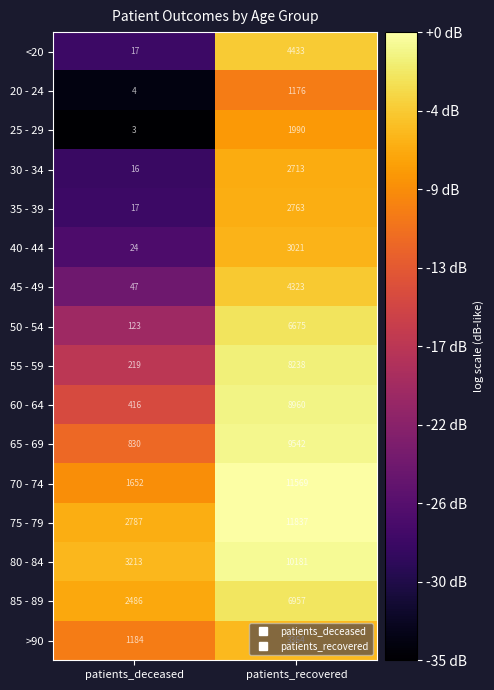

Which series has the largest total across all categories?

75 - 79